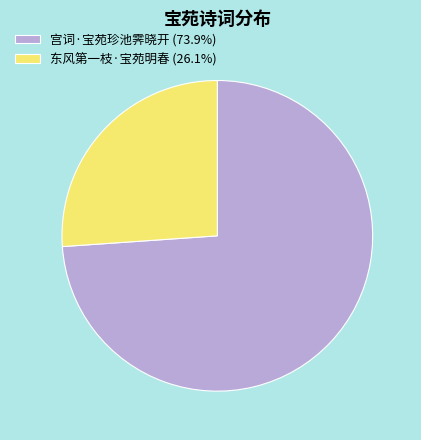

Which slice is the smallest?

东风第一枝·宝苑明春